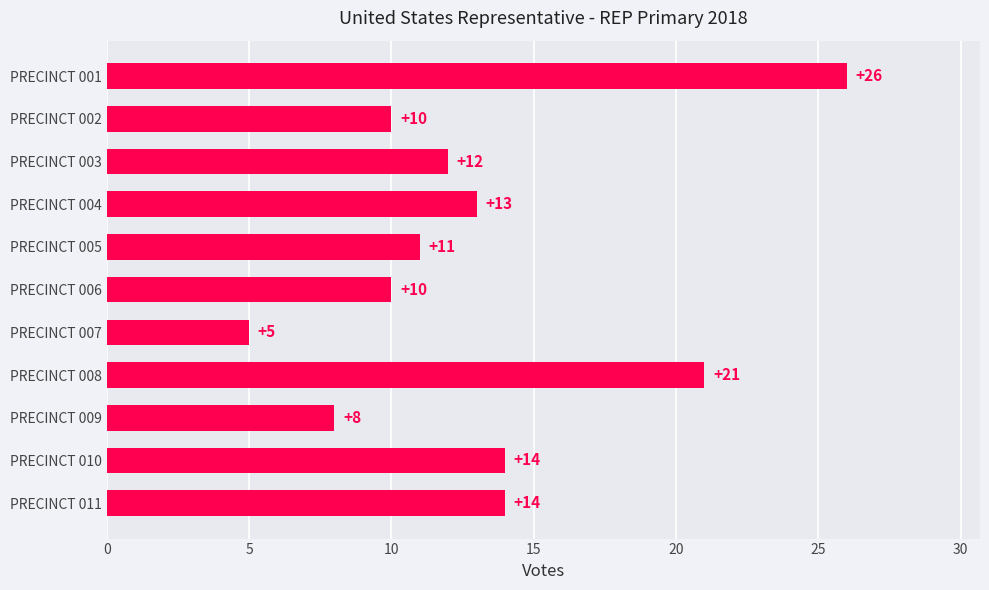

What is the average value?

13